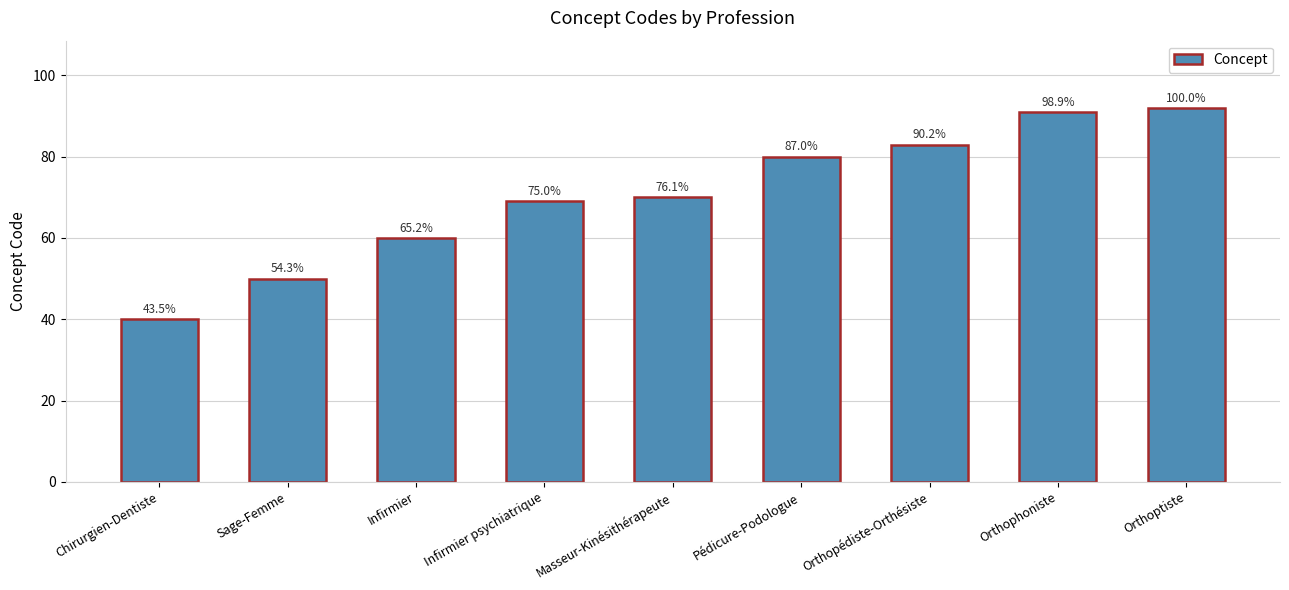

How many bars are there in total?

9